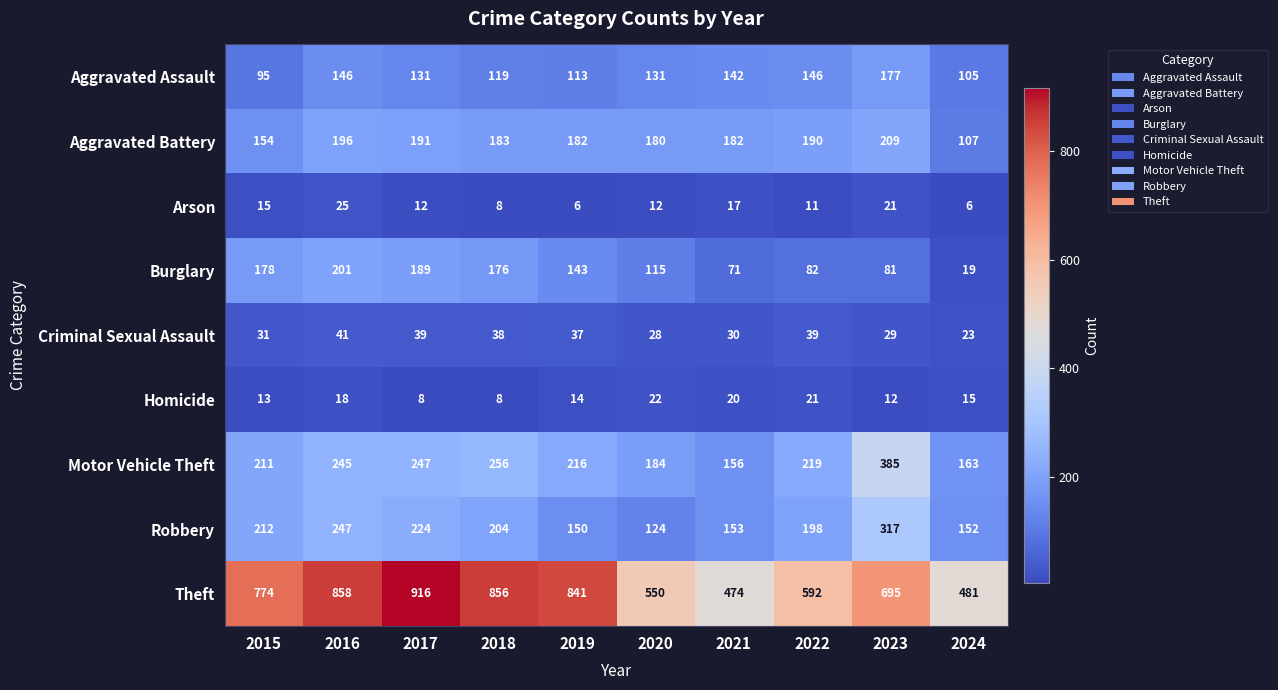

Where is Criminal Sexual Assault nearest to the value 32?

2015